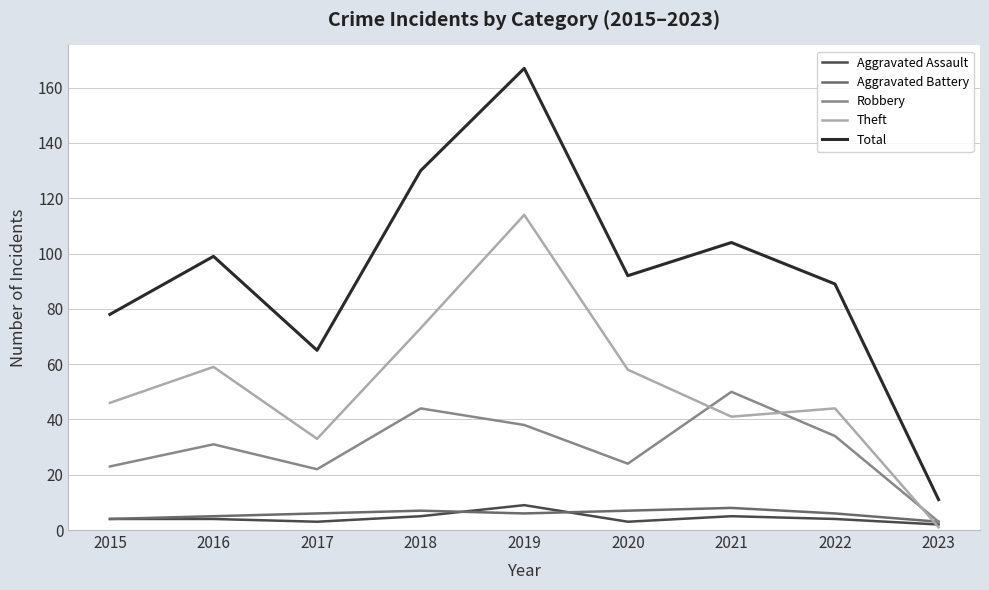

What is the spread (max minus min) of values at 2022?

85